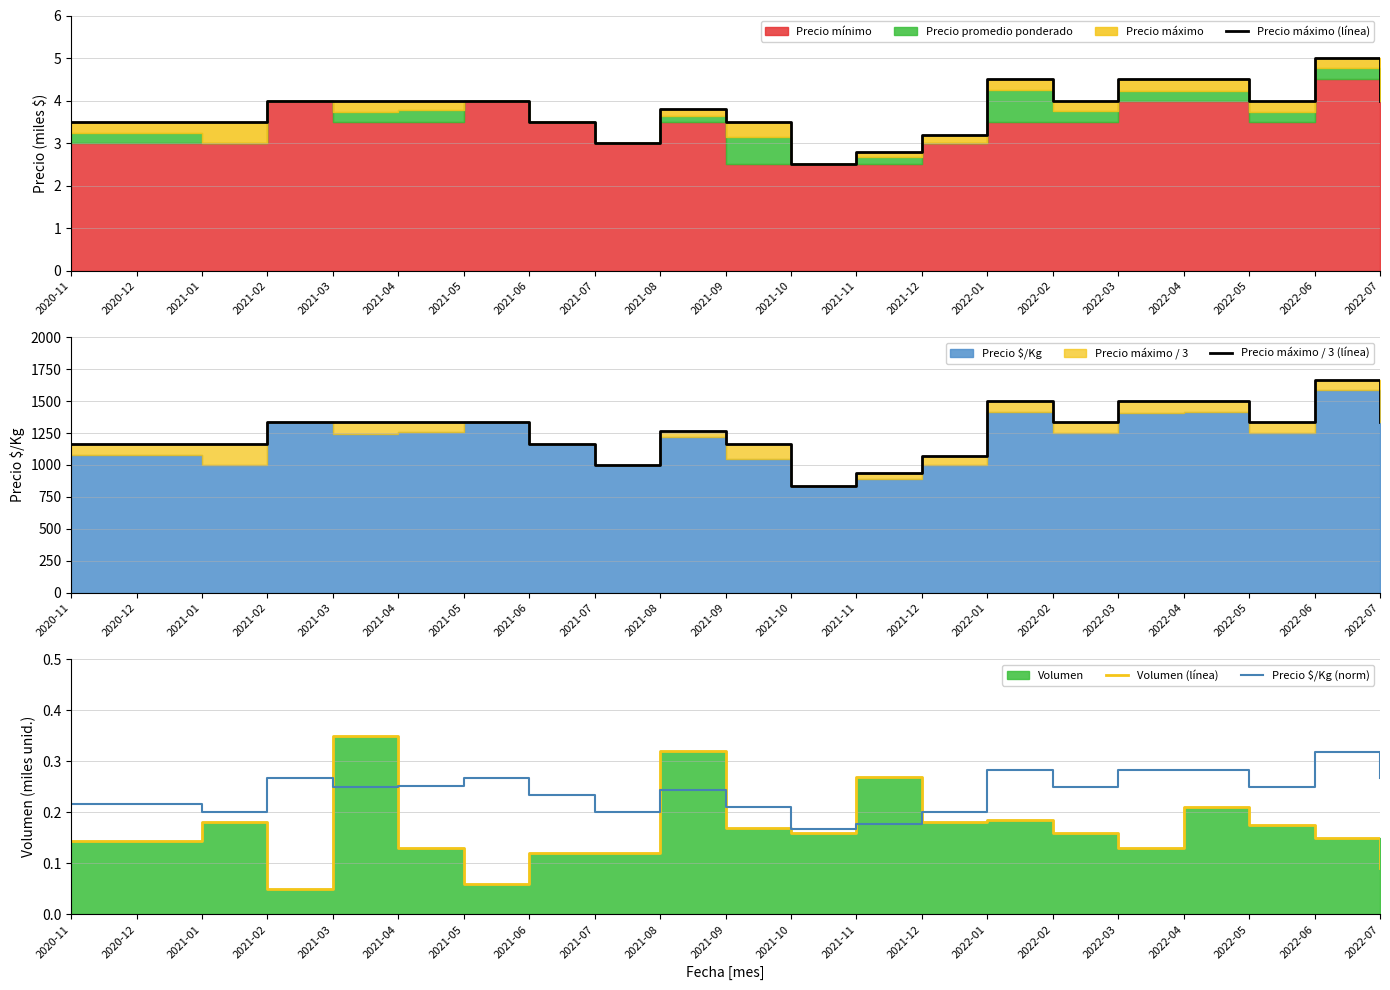

Where is the first local minimum for Precio $/Kg (norm)?

2021-01